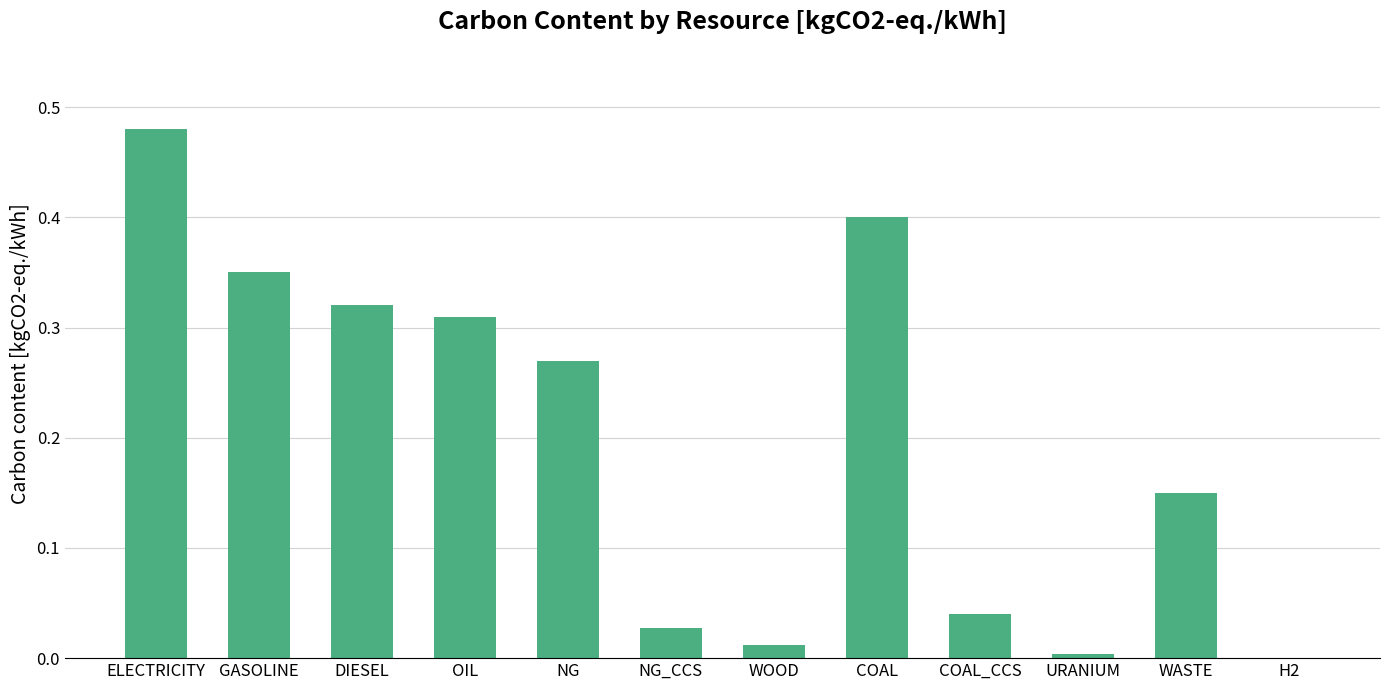

At which category does the chart reach its peak across all series?

ELECTRICITY